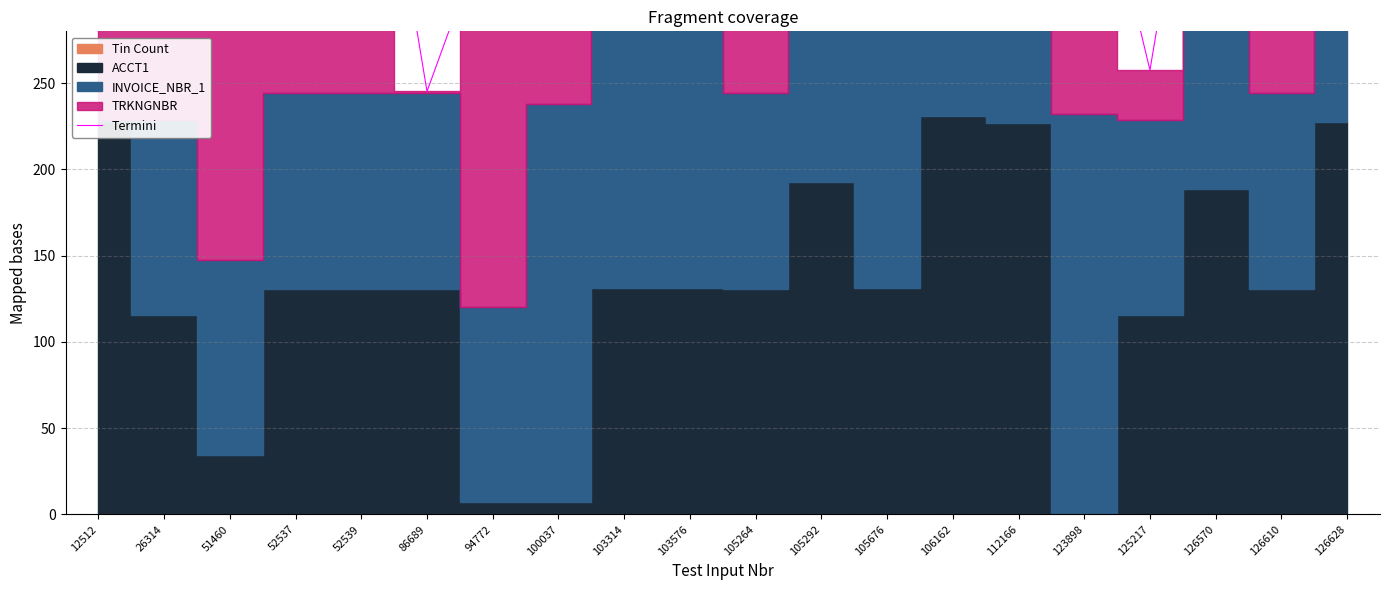

Reading right to left, transcribe all the data shown in this chart.

461.9	365.6	485.9	257.5	415.8	347.6	500.4	533.6	427.3	426.7	481.4	546.0	359.5	350.0	245.2	475.2	402.3	359.4	403.8	349.8